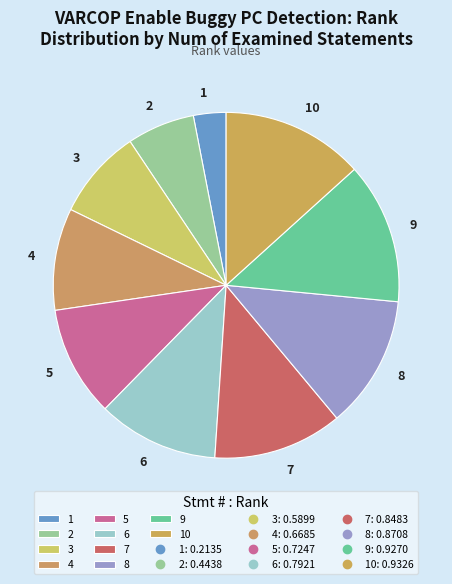

The 6 slice represents 21% of the pie. True or false?

False